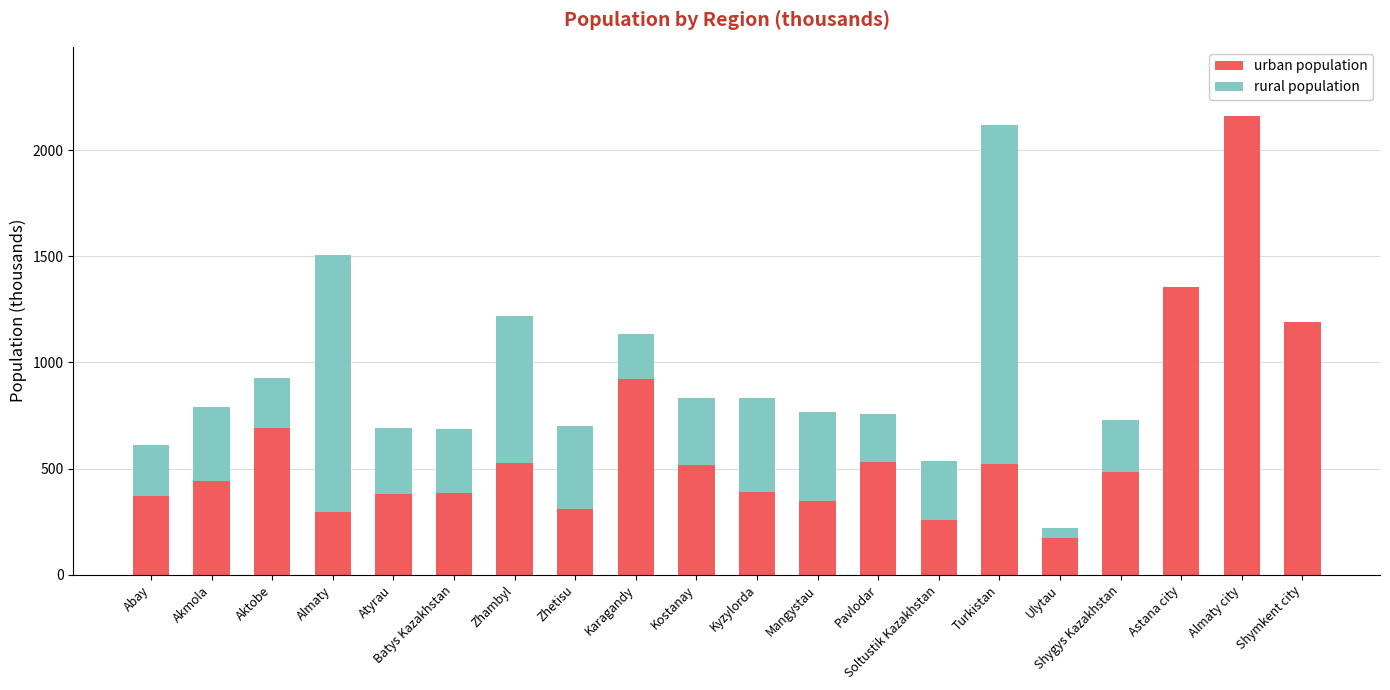

What is the sum of all urban population values?

12265.6